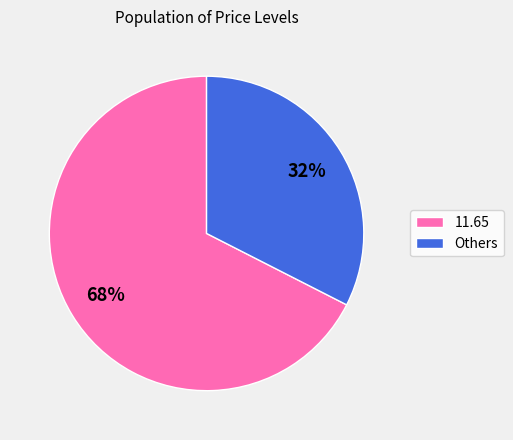

What is the ratio of the value at 11.65 to the value at Others?

2.1